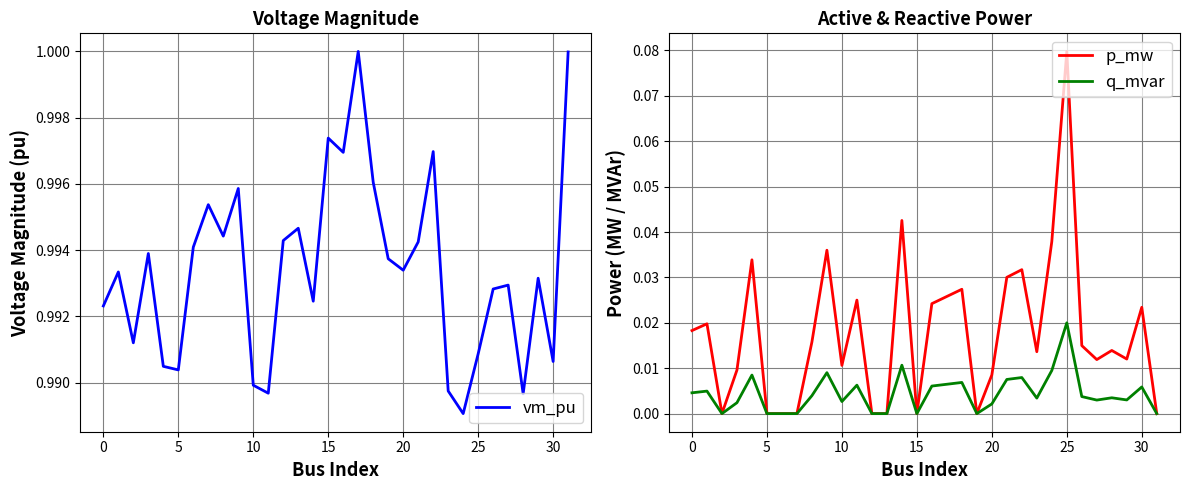

What is the greatest value displayed?

1.0